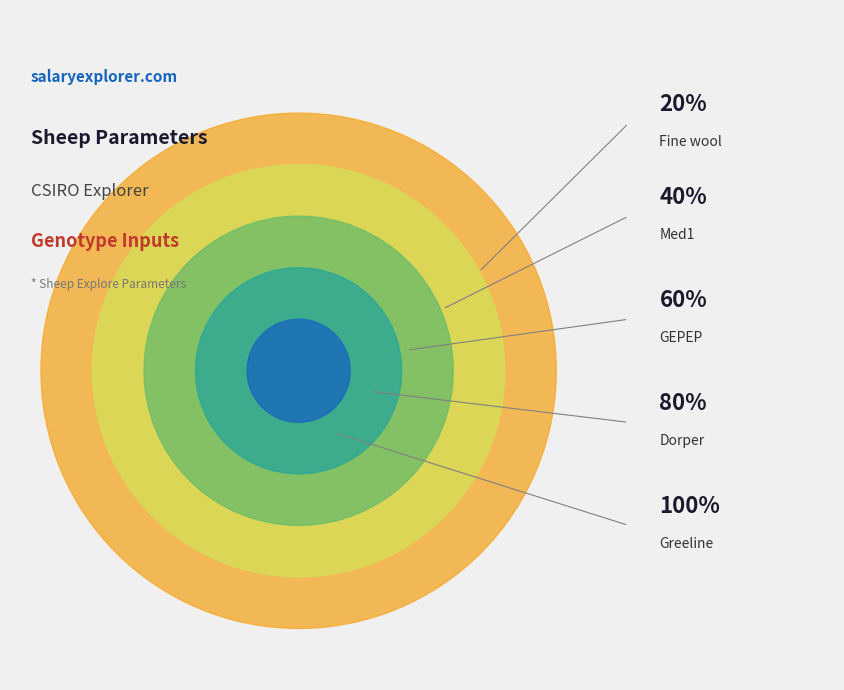

Count the number of slices in the pie.

5